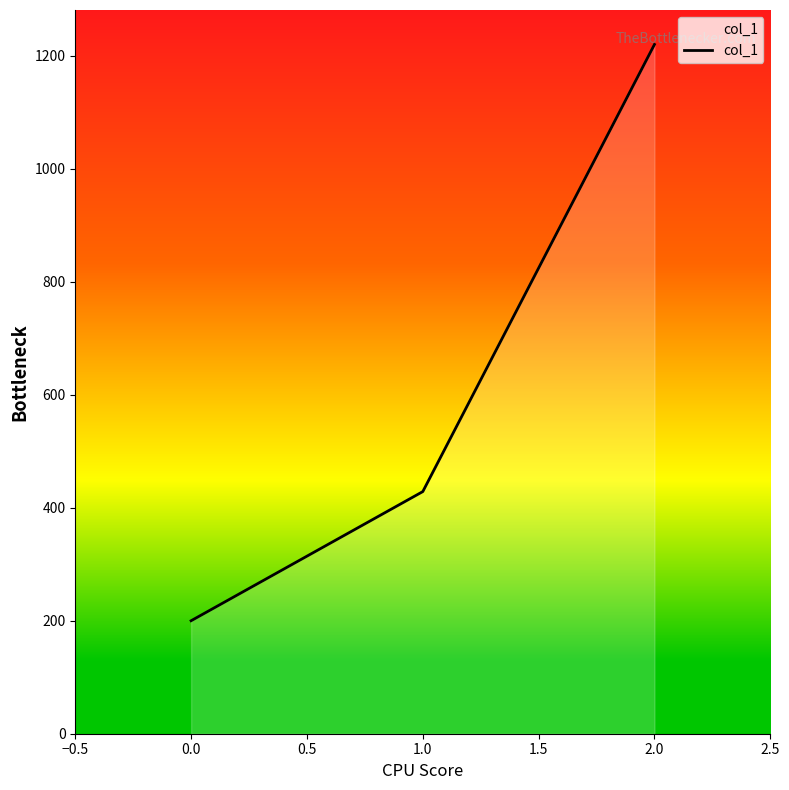

What is the average value?

616.2